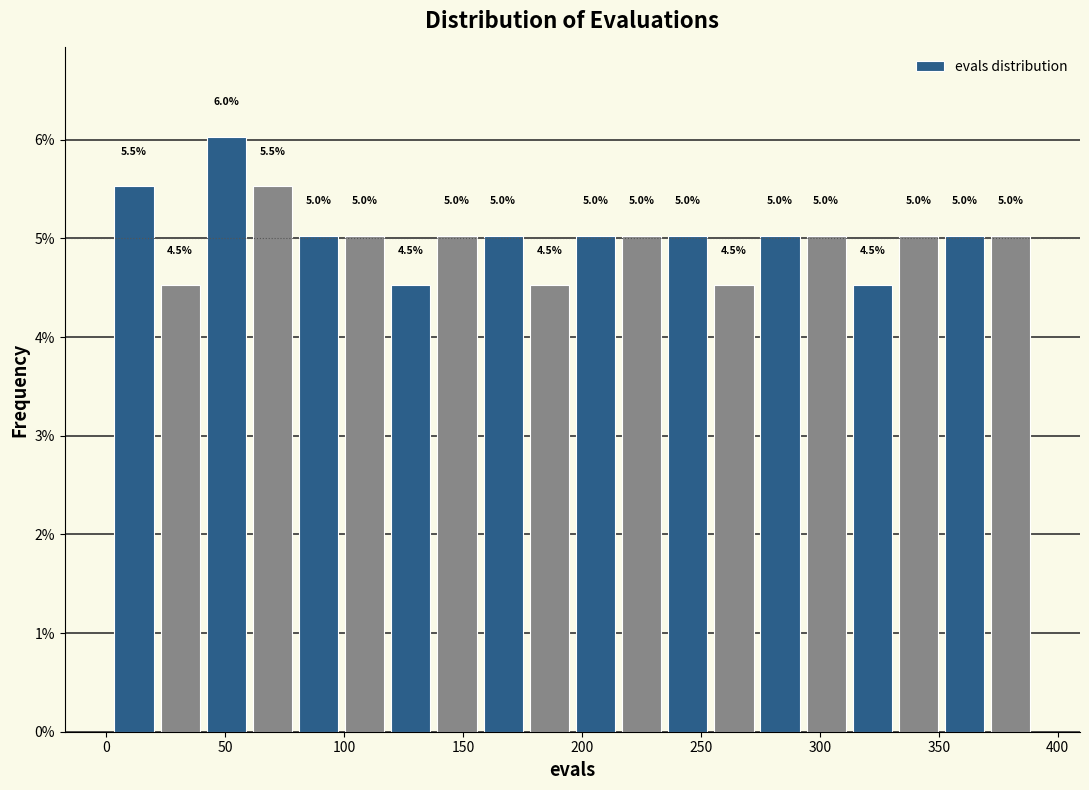

Around what value on the x-axis is the tallest bar? Give the approximate position of its centre, as read against the axis.

50